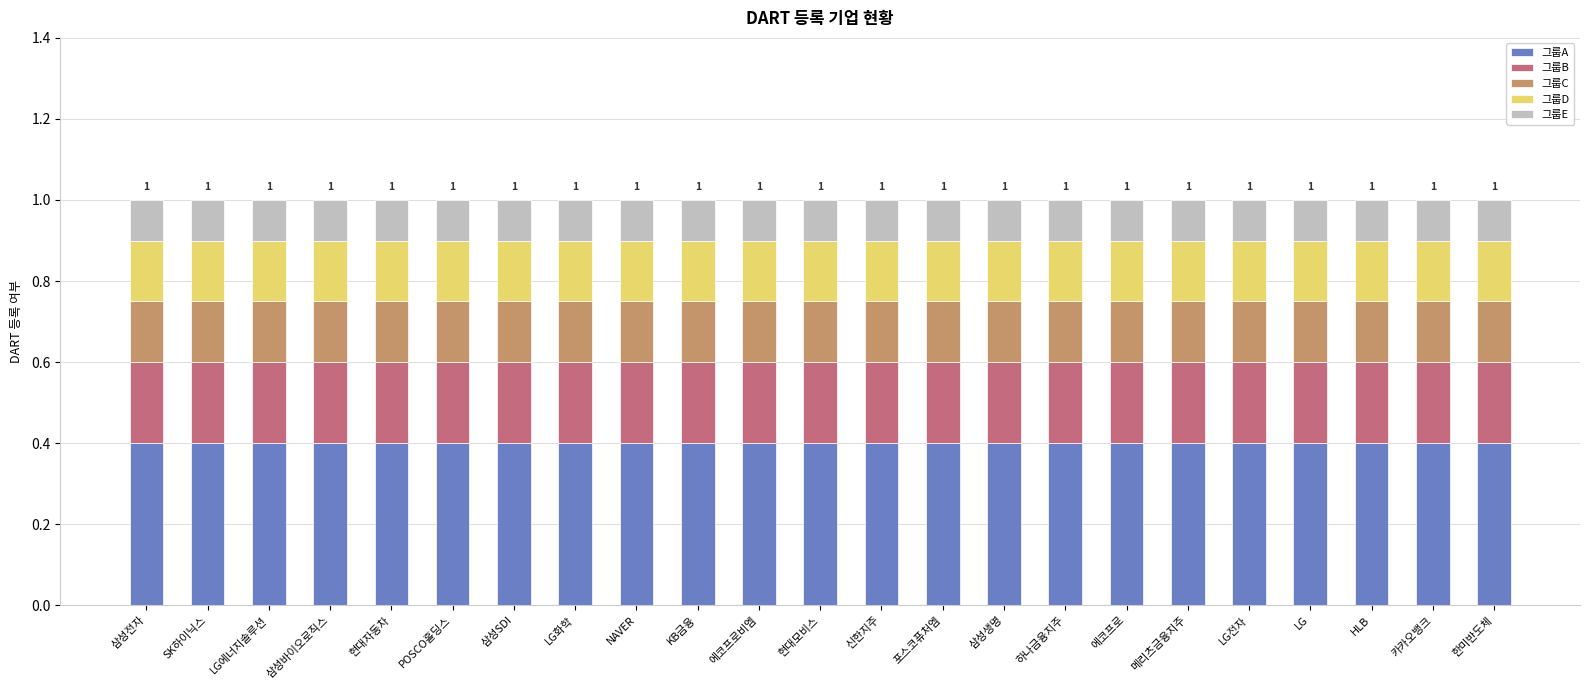

What is the sum of all 그룹A values?

9.2